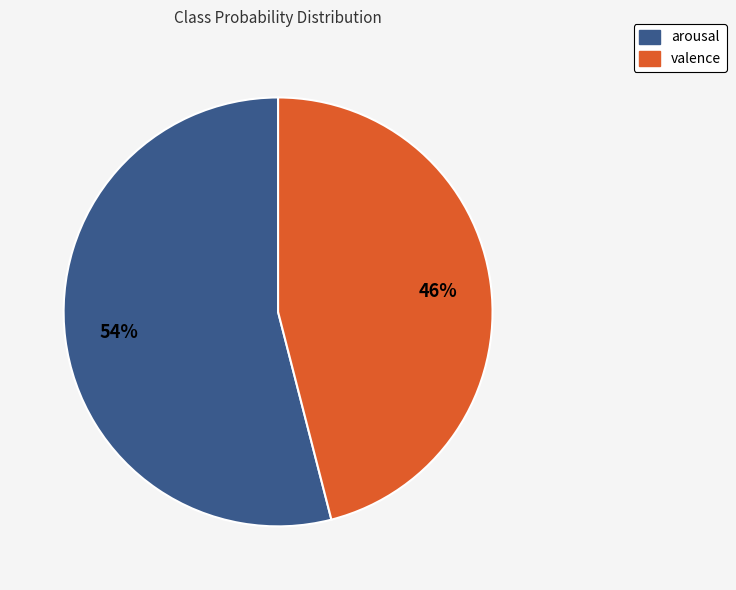

Count the number of slices in the pie.

2